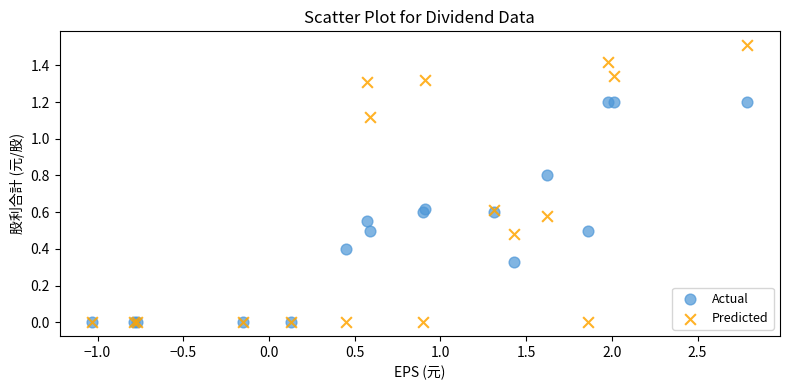

What are all the series names shown in the legend?

Actual, Predicted